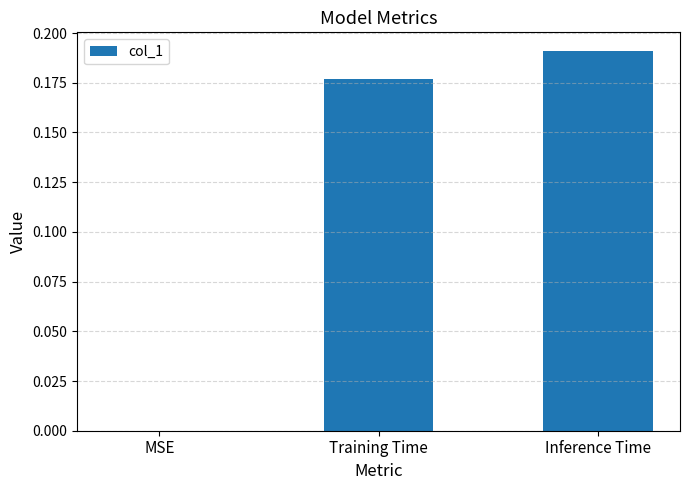

Which has a higher value, MSE or Inference Time?

Inference Time